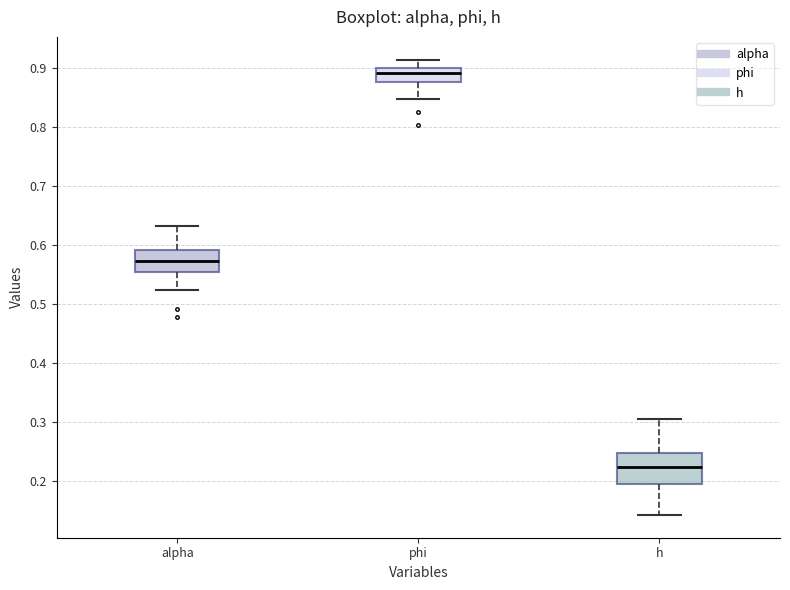

Which box's median line is the highest?

phi